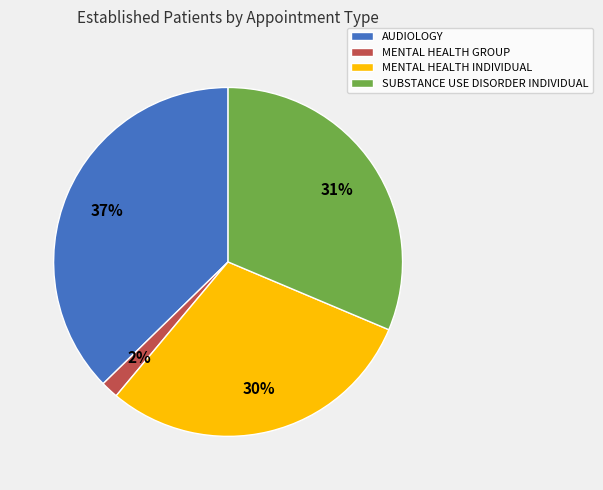

Count the number of slices in the pie.

4